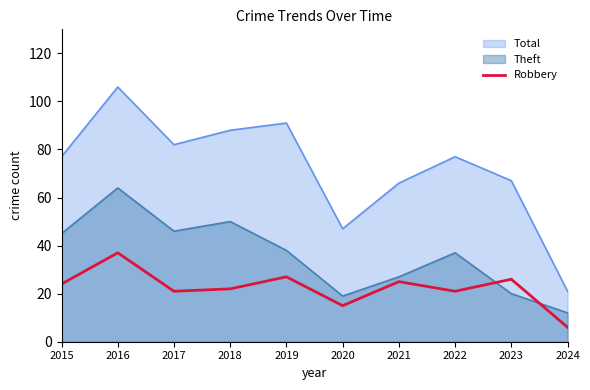

Rank the series at 2015 from highest to lowest value.

Total, Theft, Robbery